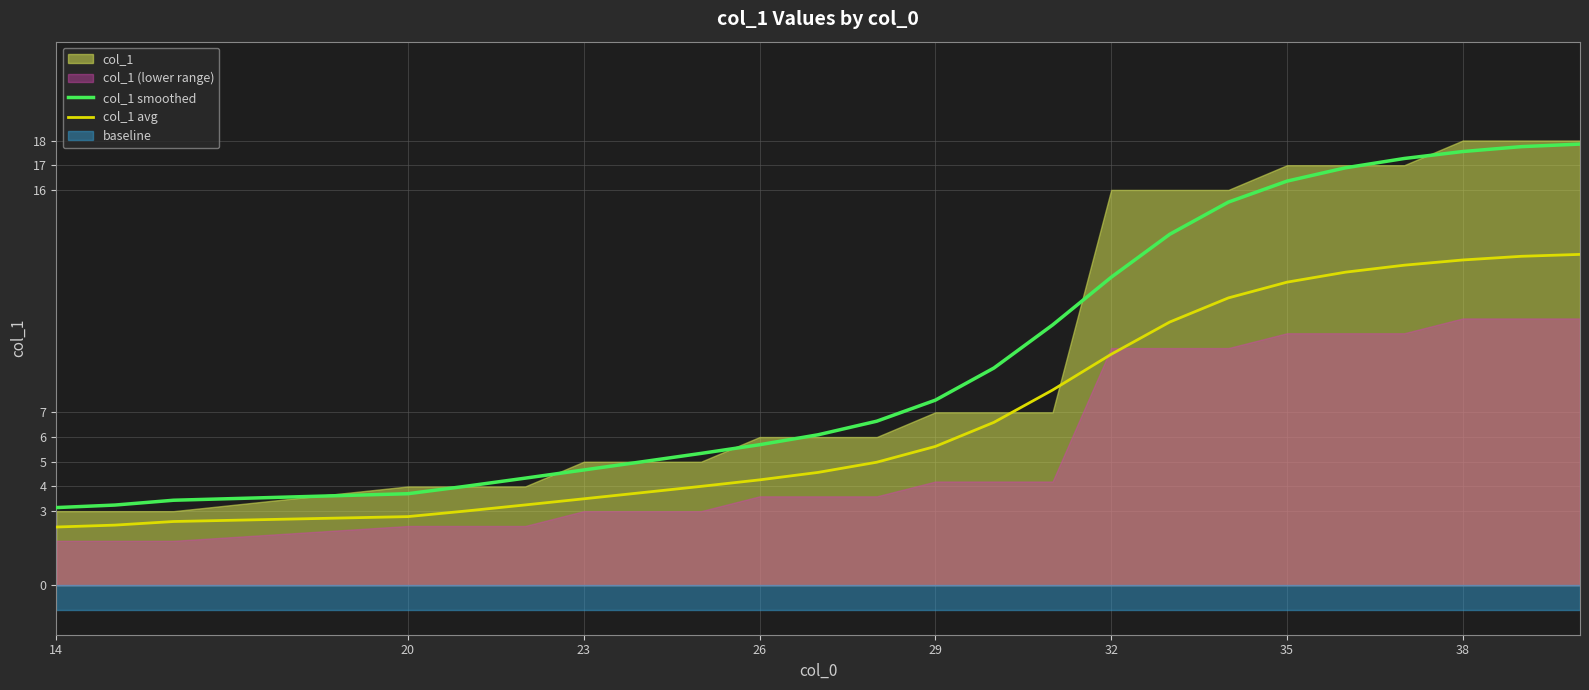

True or false: col_1 smoothed and col_1 avg cross at least once.

False